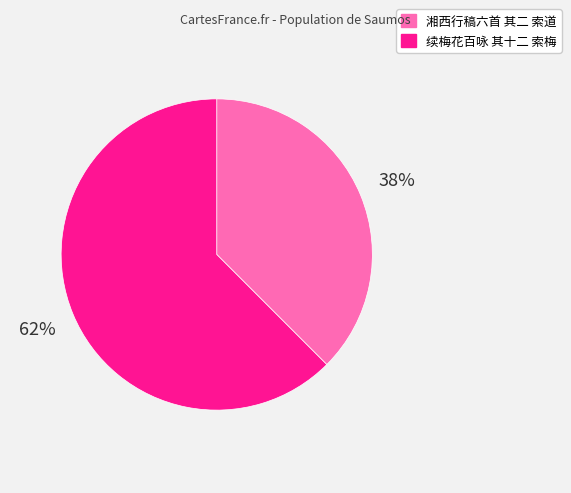

Is the sum of 湘西行稿六首 其二 索道 and 续梅花百咏 其十二 索梅 greater than half?

Yes